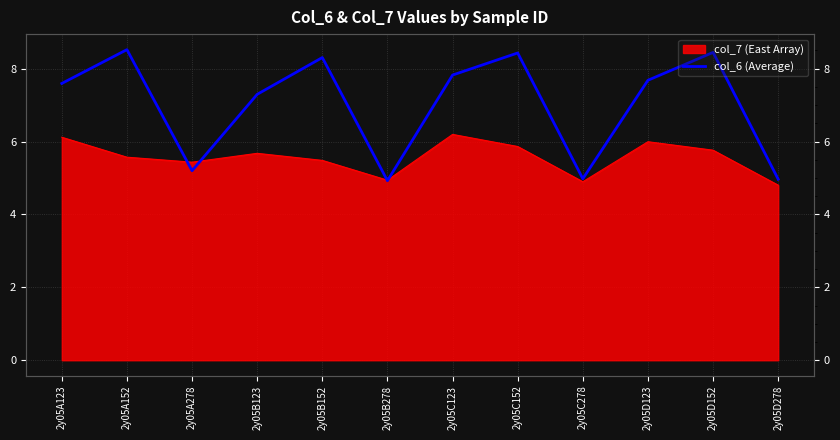

How many data points are less than 7?

4